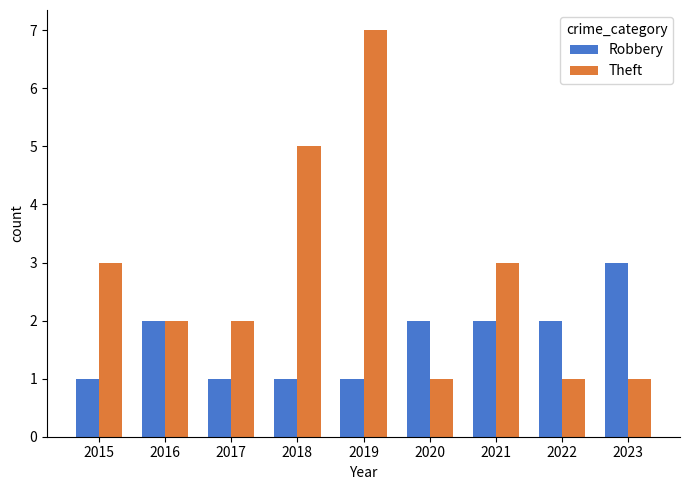

List the series in order of their overall mean, lowest first.

Robbery, Theft